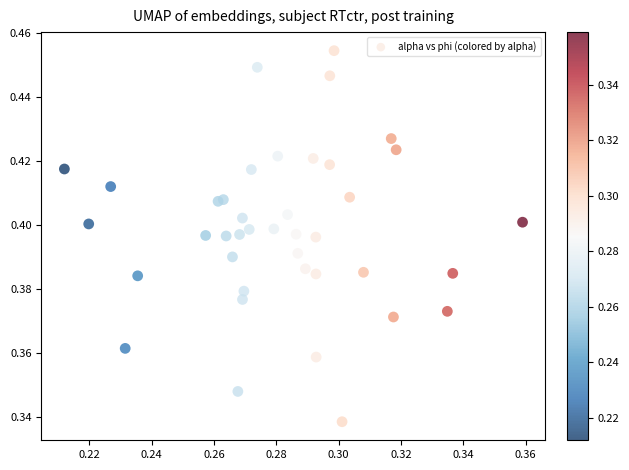

How many data points are displayed?

40